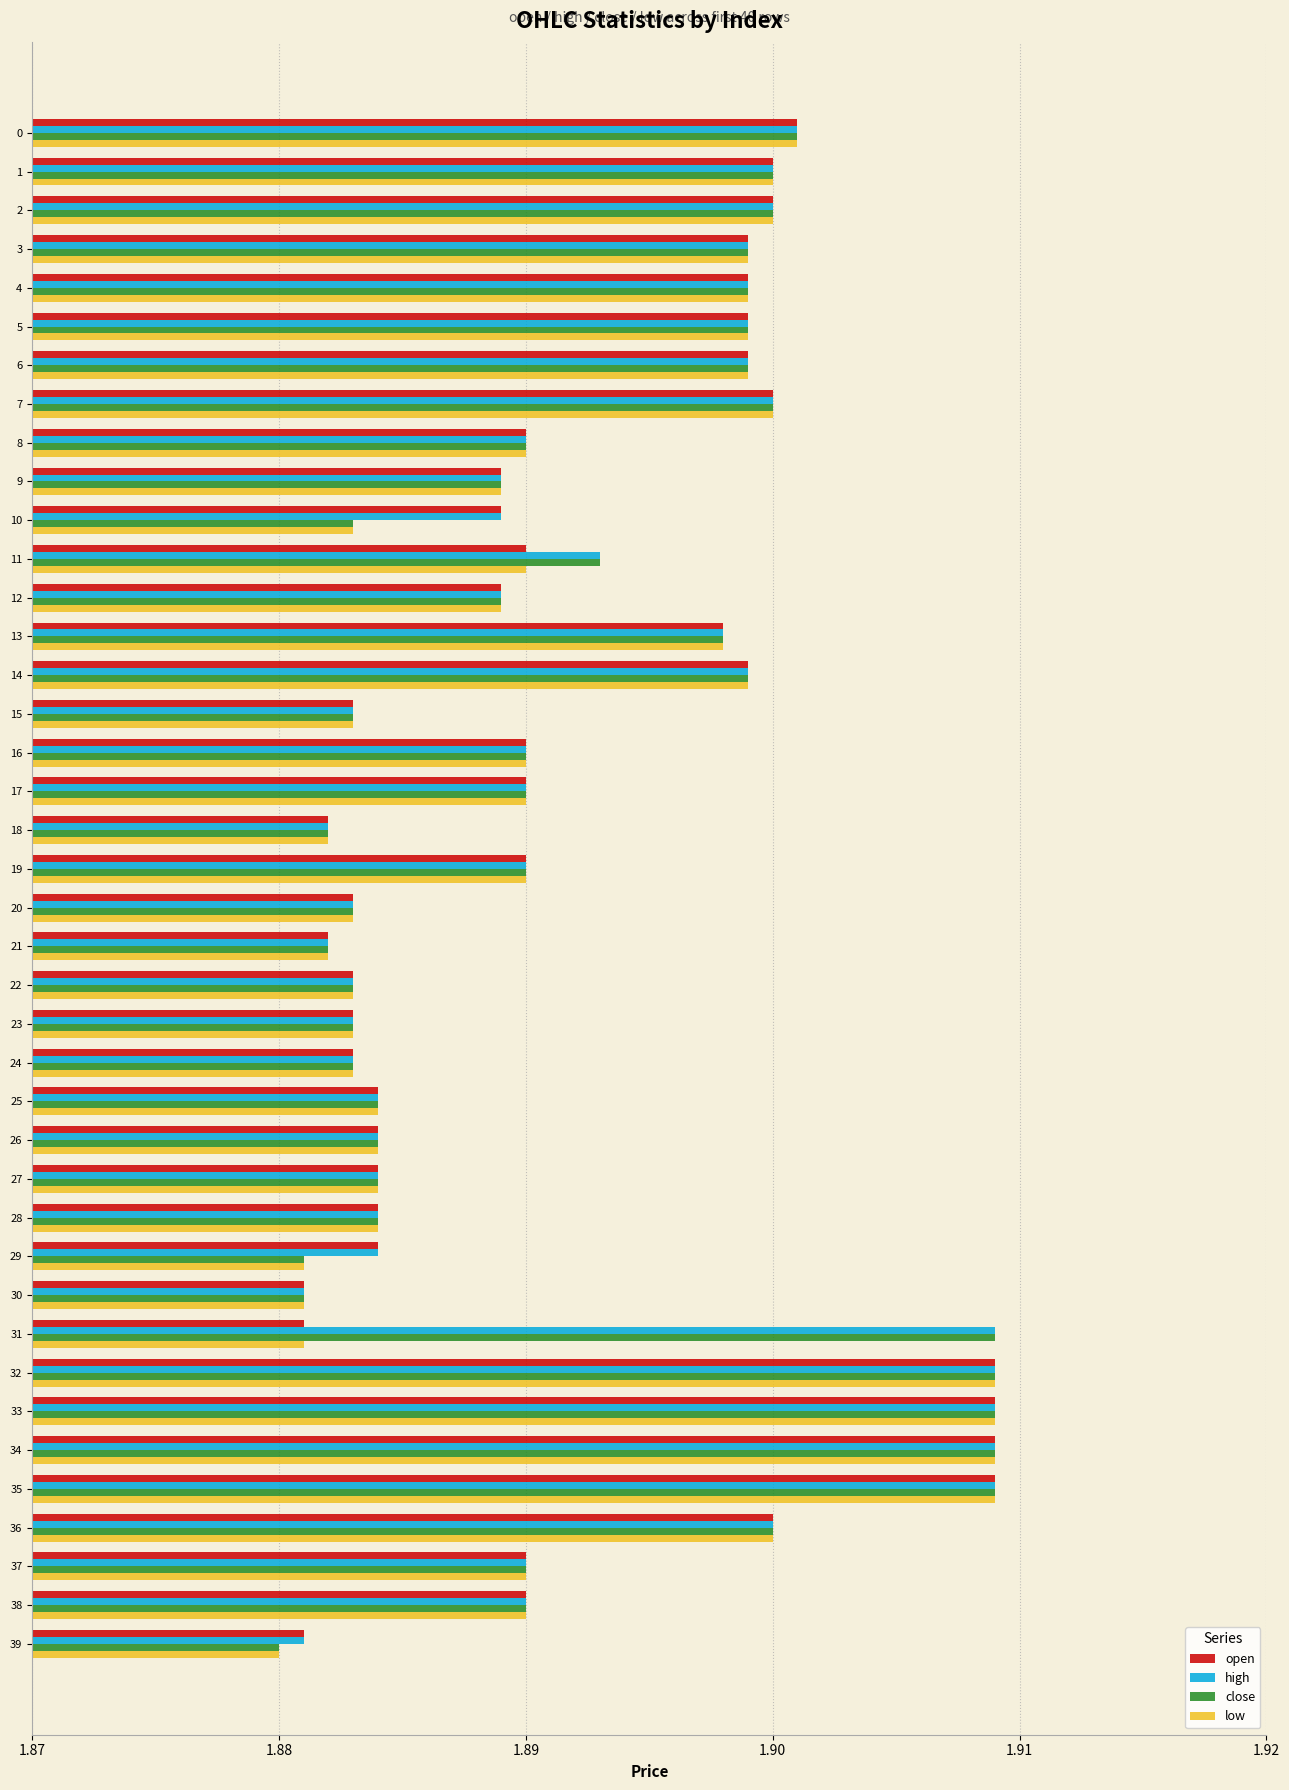

At how many categories does at least one series exceed 1?

40